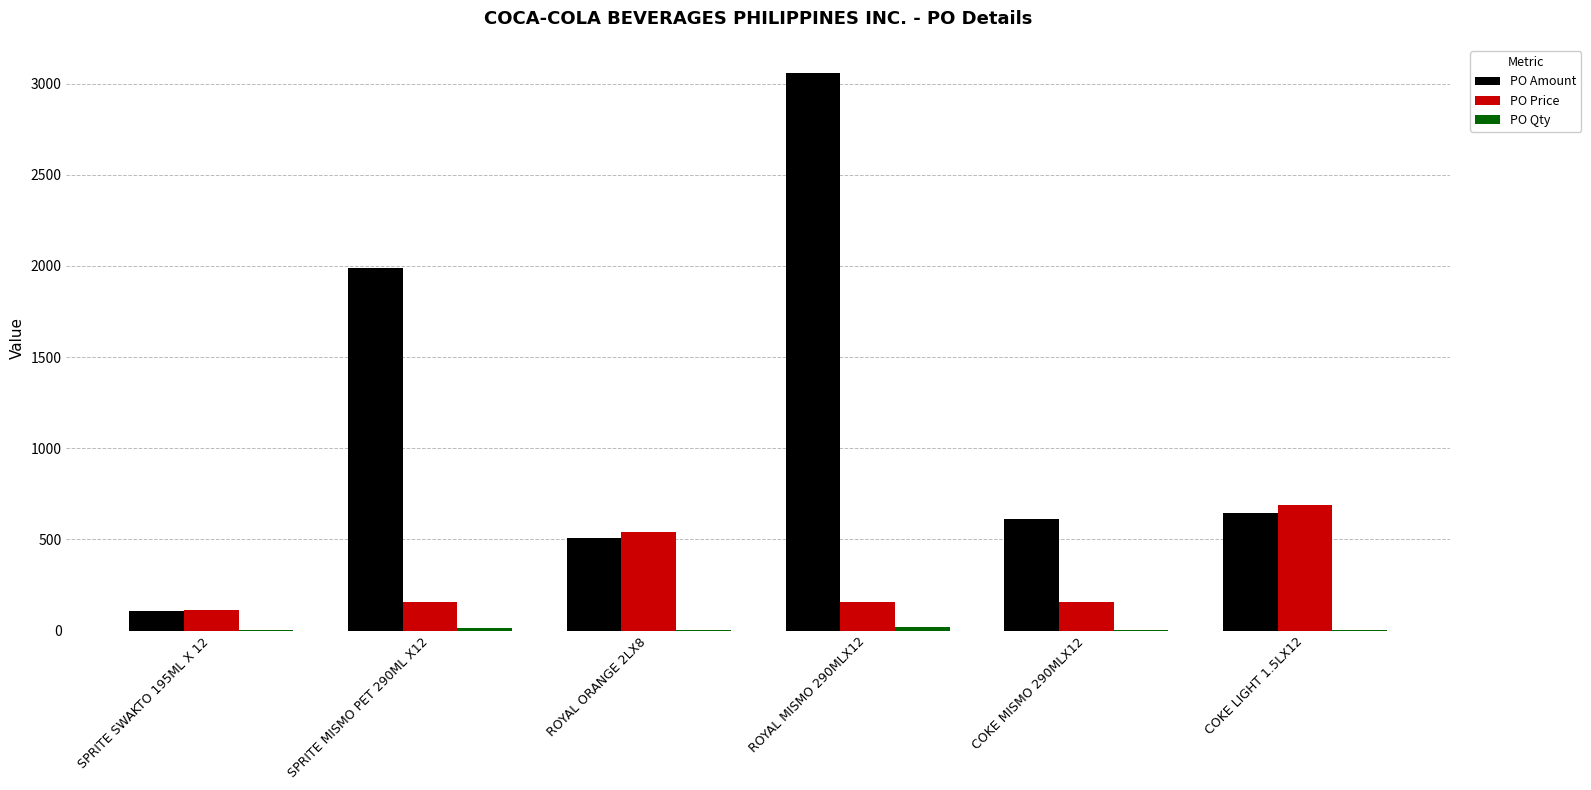

Is it true that PO Amount equals 612.0 at COKE MISMO 290MLX12?

True